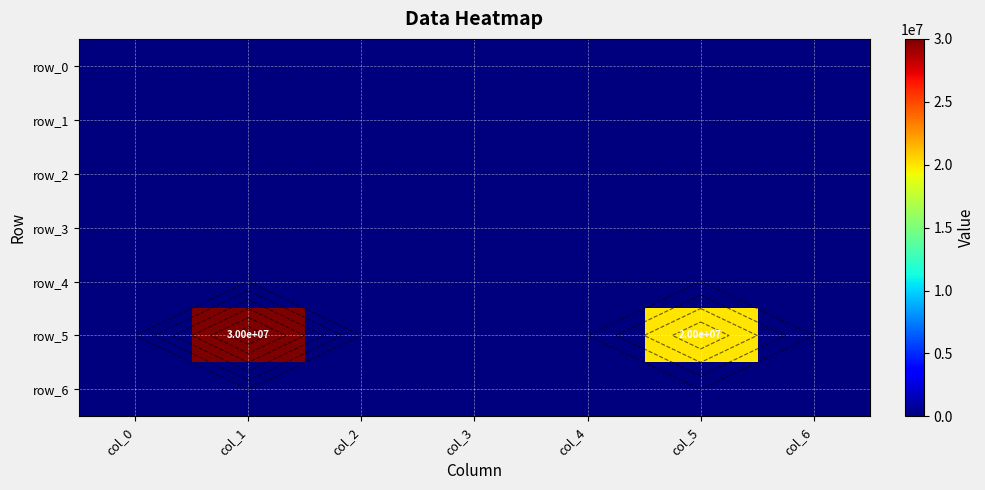

At col_0, list the series in order from smallest to largest.

row_0, row_1, row_2, row_3, row_4, row_5, row_6